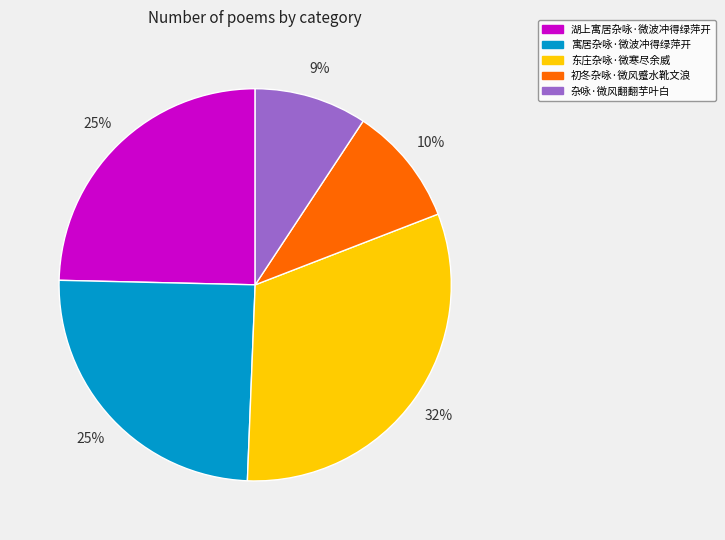

What percentage is the 初冬杂咏·微风蹙水靴文浪 slice, to the nearest percent?

10%